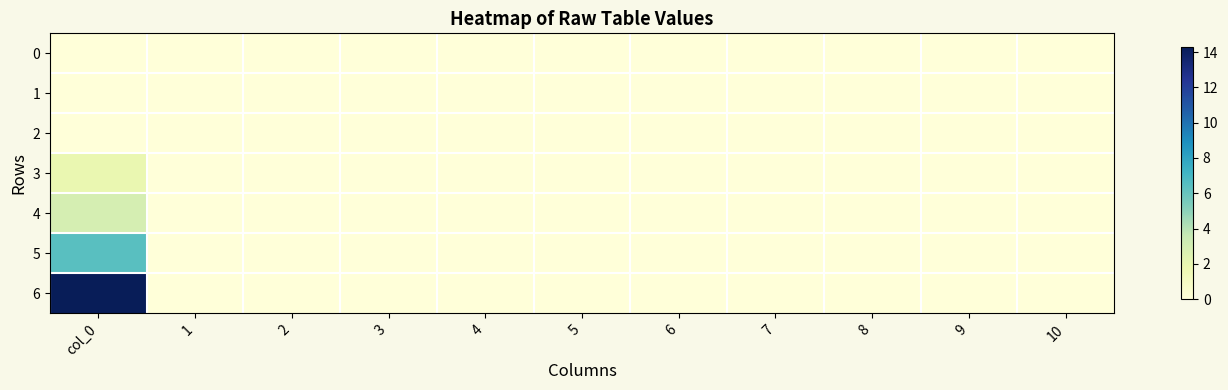

Reading left to right, extract all data points from this chart.

0: col_0=0.0	1=0.0	2=0.0	3=0.0	4=0.0	5=0.0	6=0.0	7=0.0	8=0.0	9=0.0	10=0.0
1: col_0=0.0	1=0.0	2=0.0	3=0.0	4=0.0	5=0.0	6=0.0	7=0.0	8=0.0	9=0.0	10=0.0
2: col_0=0.0	1=0.0	2=0.0	3=0.0	4=0.0	5=0.0	6=0.0	7=0.0	8=0.0	9=0.0	10=0.0
3: col_0=1.9	1=0.0	2=0.0	3=0.0	4=0.0	5=0.0	6=0.0	7=0.0	8=0.0	9=0.0	10=0.0
4: col_0=2.9	1=0.0	2=0.0	3=0.0	4=0.0	5=0.0	6=0.0	7=0.0	8=0.0	9=0.0	10=0.0
5: col_0=6.4	1=0.0	2=0.0	3=0.0	4=0.0	5=0.0	6=0.0	7=0.0	8=0.0	9=0.0	10=0.0
6: col_0=14.3	1=0.0	2=0.0	3=0.0	4=0.0	5=0.0	6=0.0	7=0.0	8=0.0	9=0.0	10=0.0